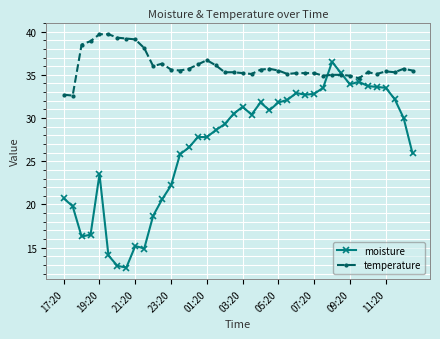

What is the value of the moisture point at the 39th from the left?

30.0